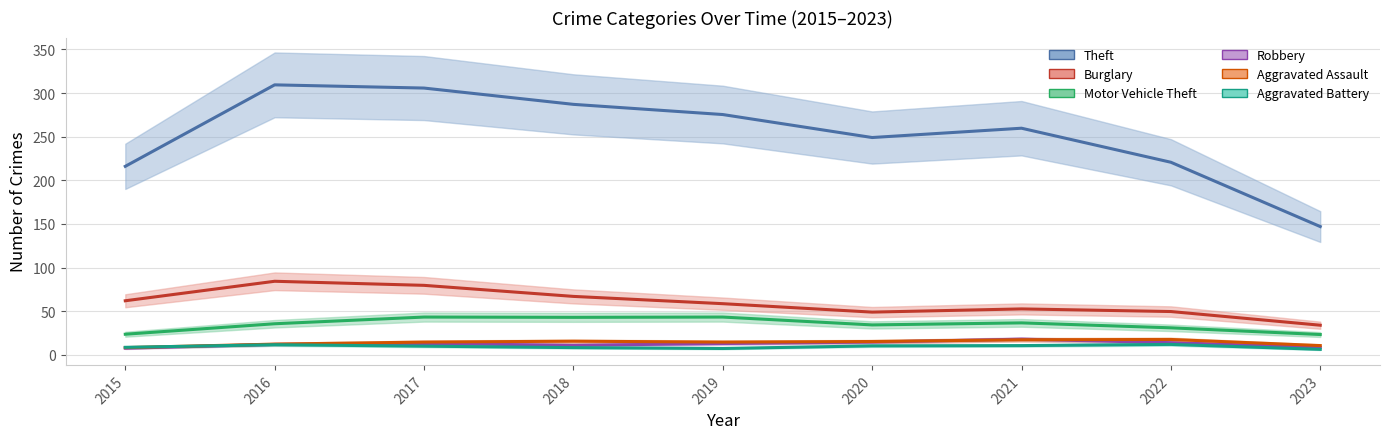

How many data points in Aggravated Battery are above 10?

4